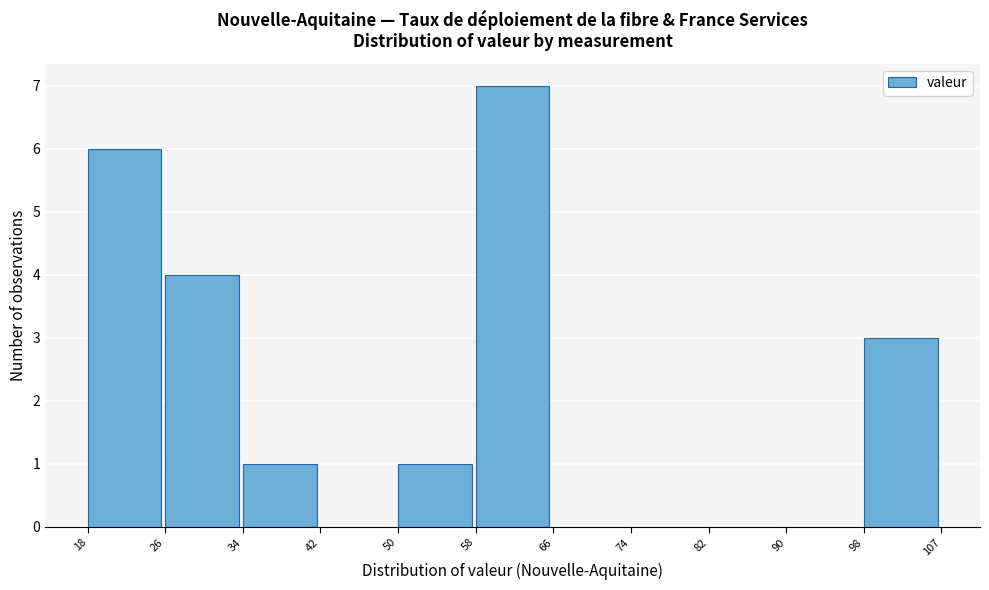

How tall is the bar that spans 34 to 42 on the x-axis? The values are not printed on the chart, so give them approximately, as read against the axis.

1